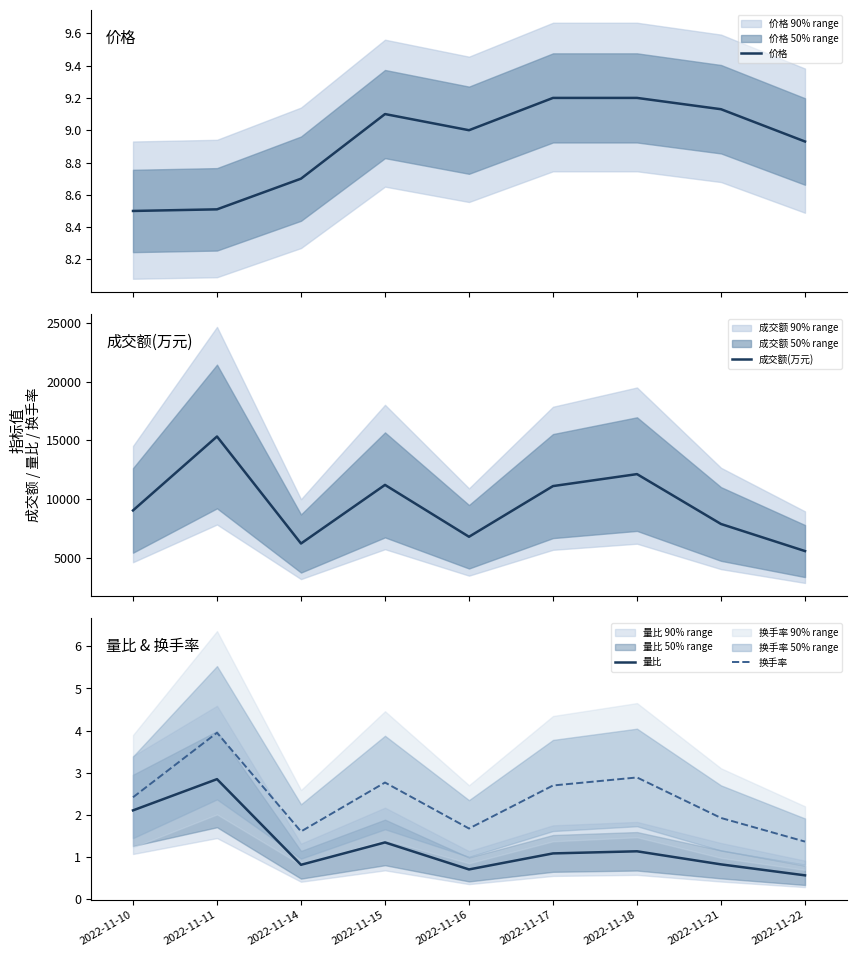

At which category is the sum across all series the highest?

2022-11-11